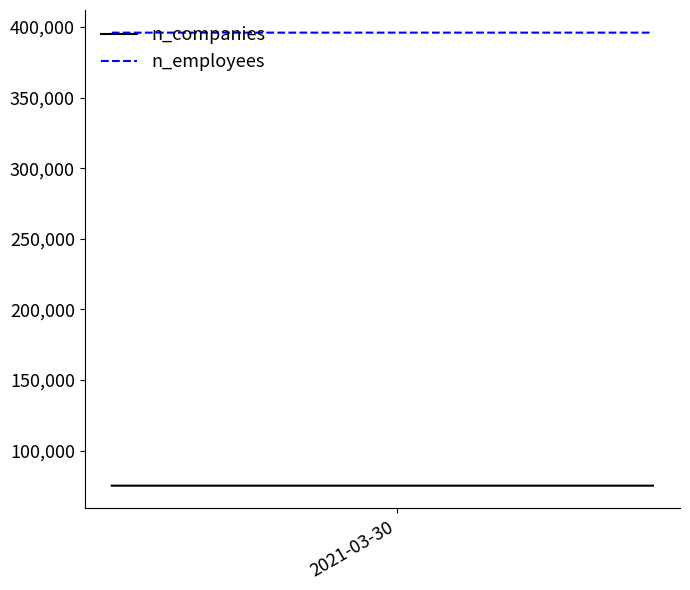

True or false: n_companies and n_employees intersect in this chart.

False